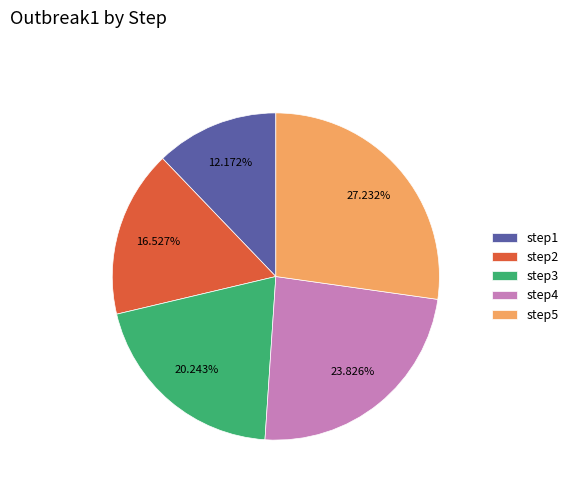

To the nearest percent, what percentage of the pie is step1?

12%